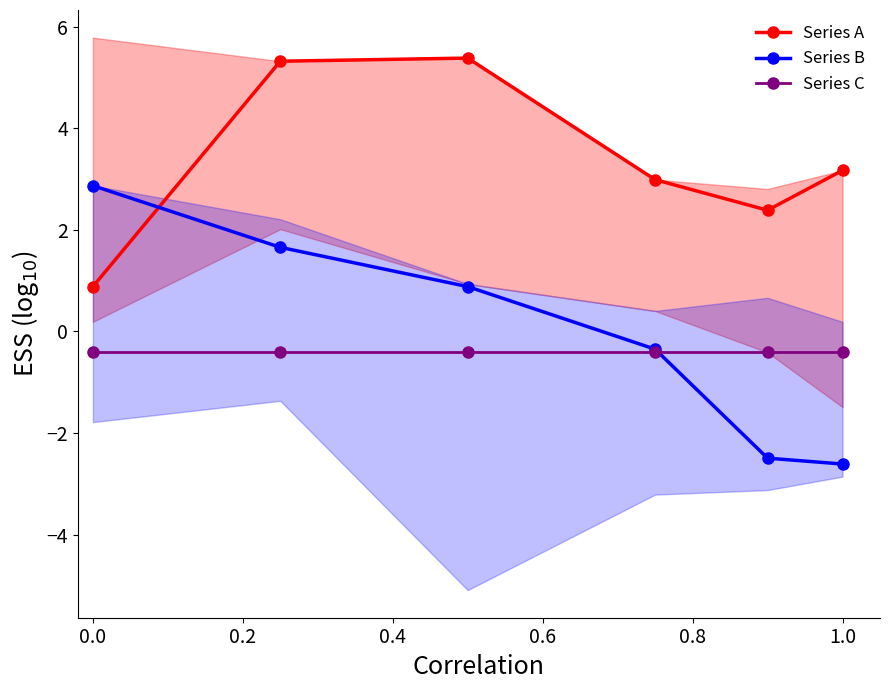

At how many categories does at least one series exceed 4?

2